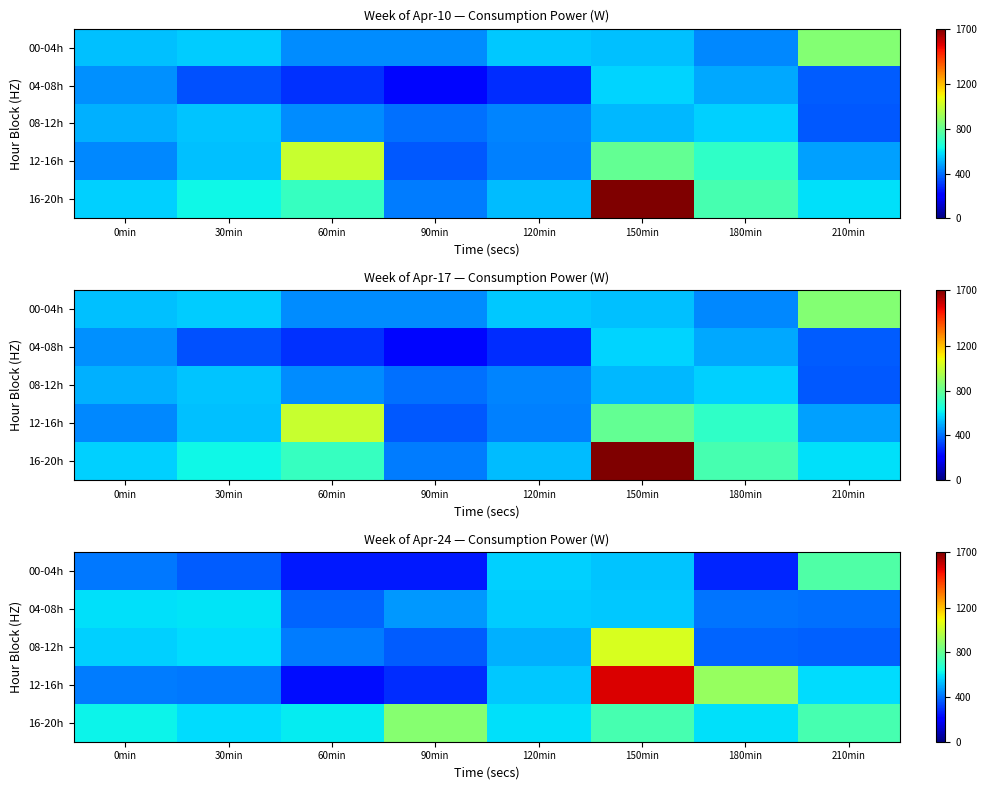

At which label is 08-12h closest to 705?

30min